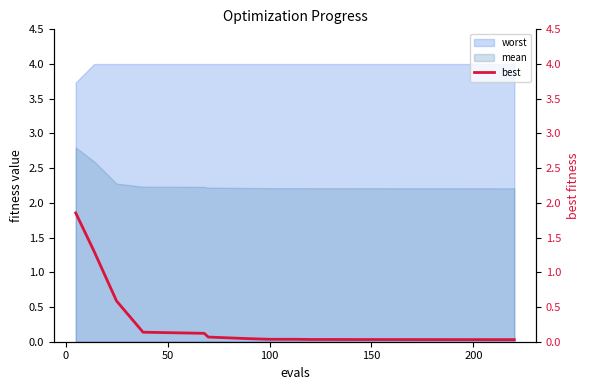

True or false: mean and worst intersect in this chart.

False